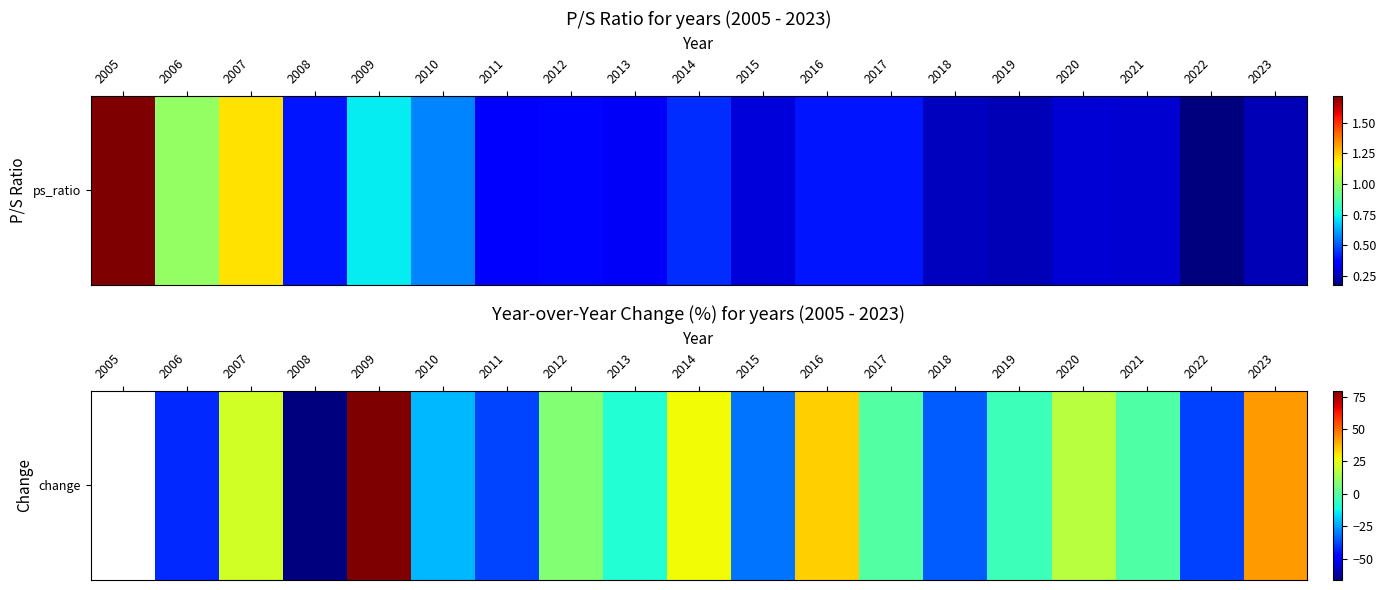

Is it true that the value at 2019 is -4.9?

True